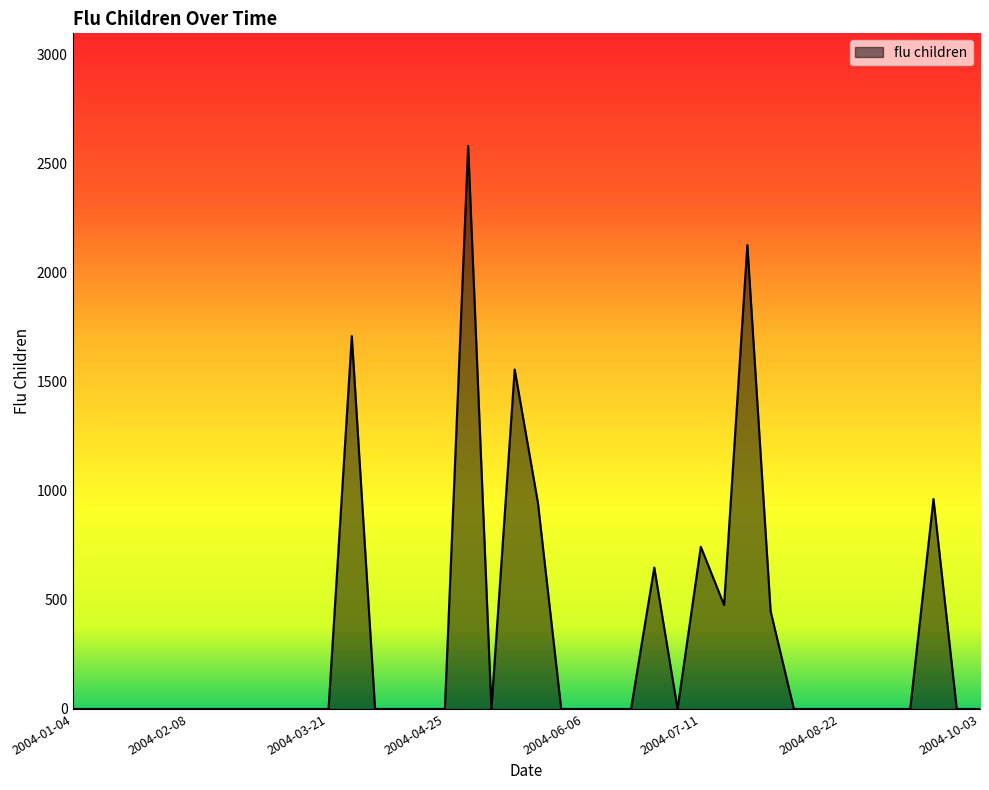

What is the difference between the maximum and minimum values?

2580.5